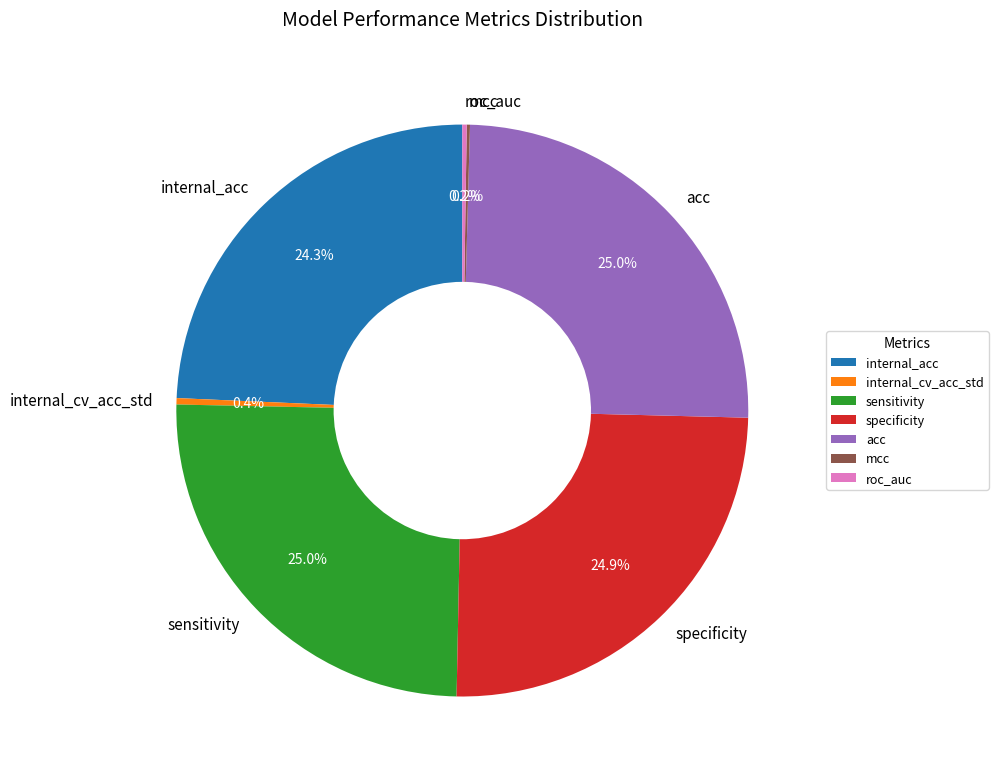

What percentage is NOT represented by internal_cv_acc_std?

99.6%